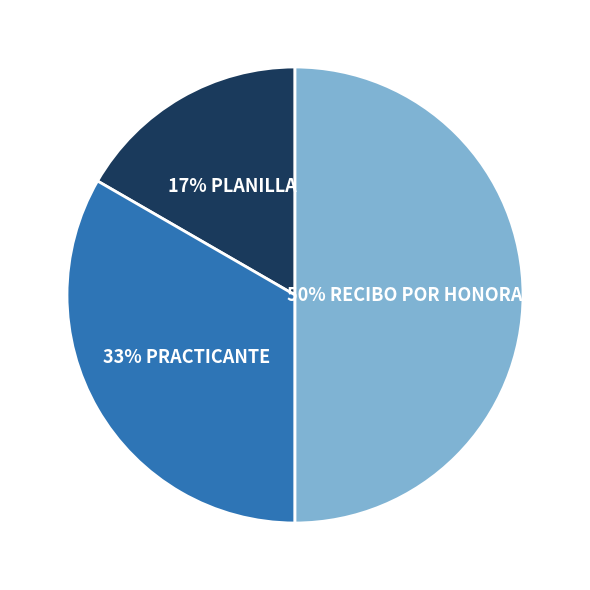

Which has a higher value, 33% PRACTICANTE or 17% PLANILLA?

33% PRACTICANTE